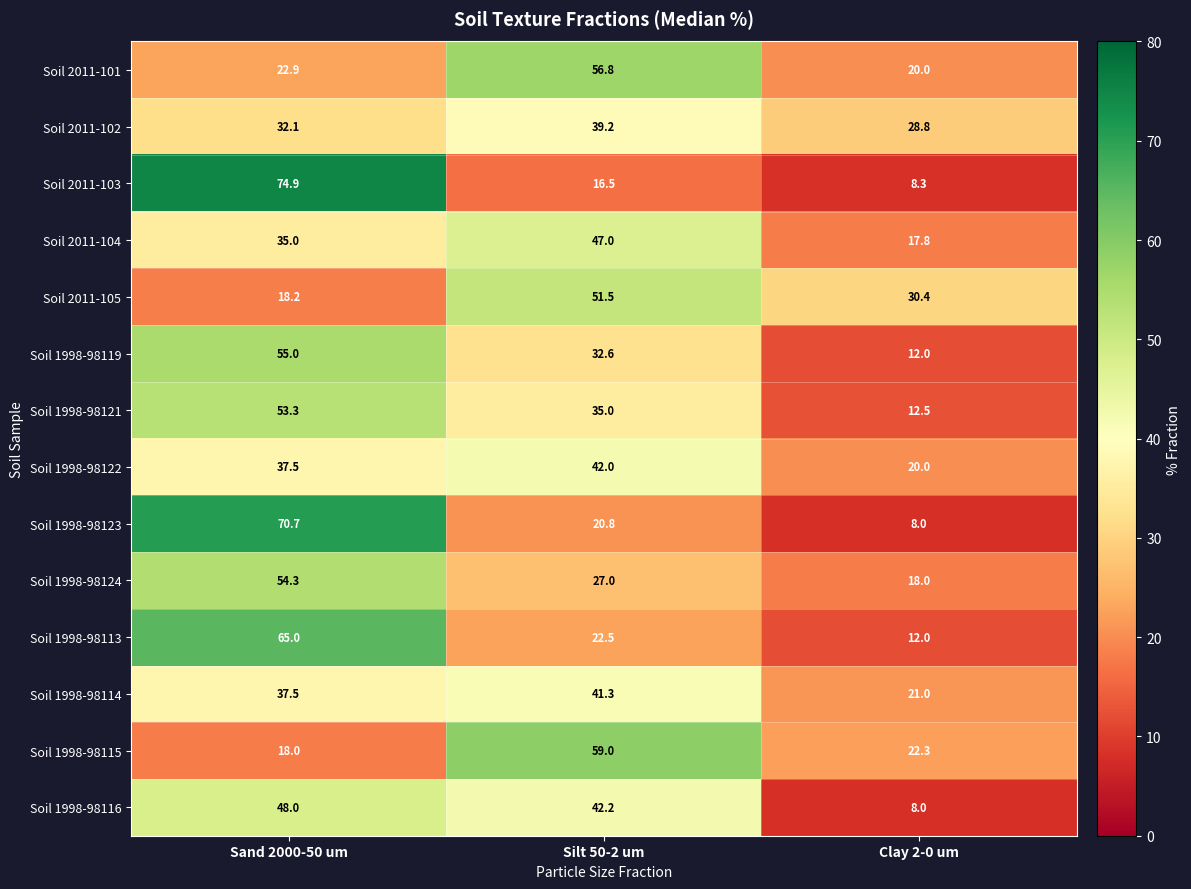

List the labels in order of Soil 1998-98116 value, largest first.

Sand 2000-50 um, Silt 50-2 um, Clay 2-0 um